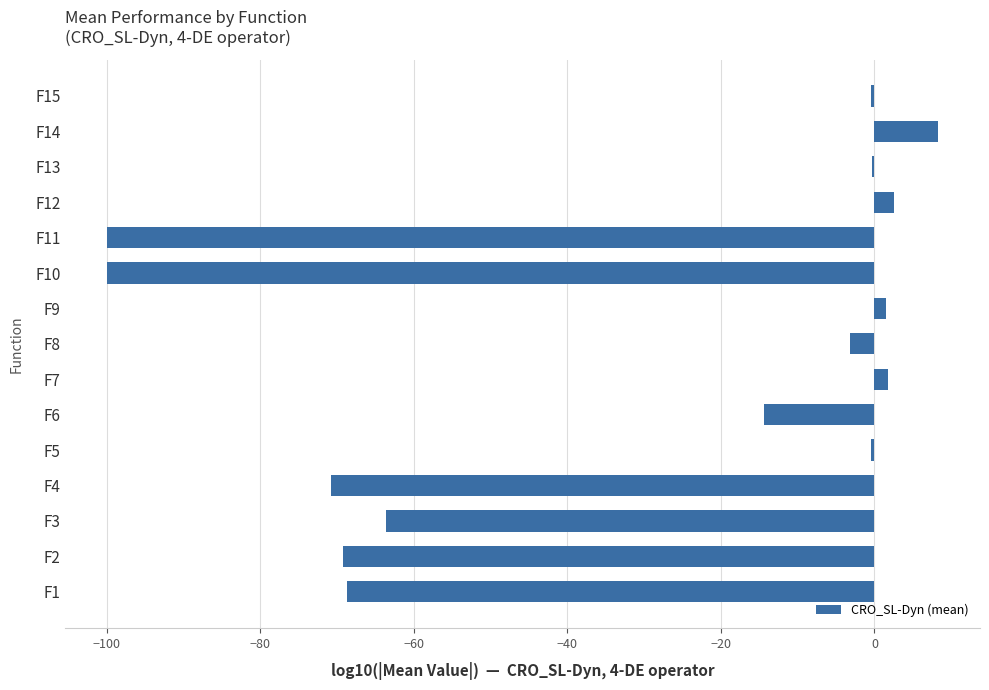

Which category has the highest value across all series?

F14